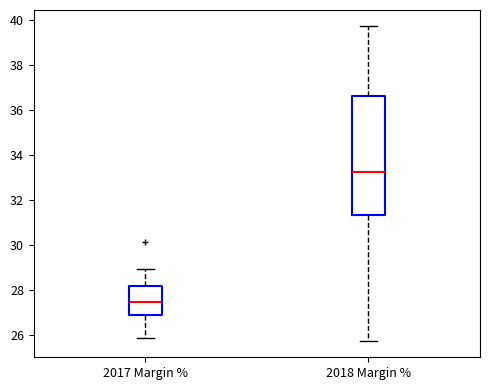

Reading left to right, read every box against the y-axis: the position of its median line, the range the box covers, and the ends of its whiskers. The values are not printed on the chart, so give them approximately, as read against the axis.

2017 Margin %: median 27.4, box 26.8 to 28.2, whiskers 25.8 to 29.0
2018 Margin %: median 33.2, box 31.4 to 36.6, whiskers 25.8 to 39.8